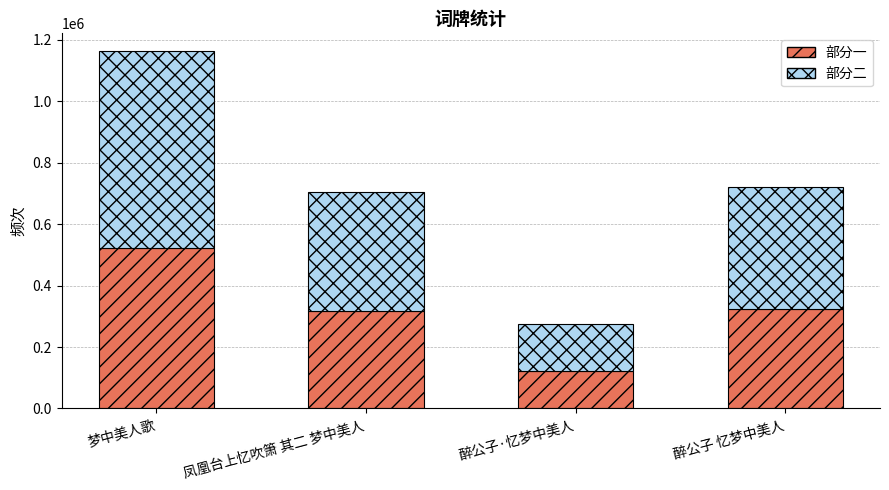

What is the total value across all series at 梦中美人歌?

1162943.0